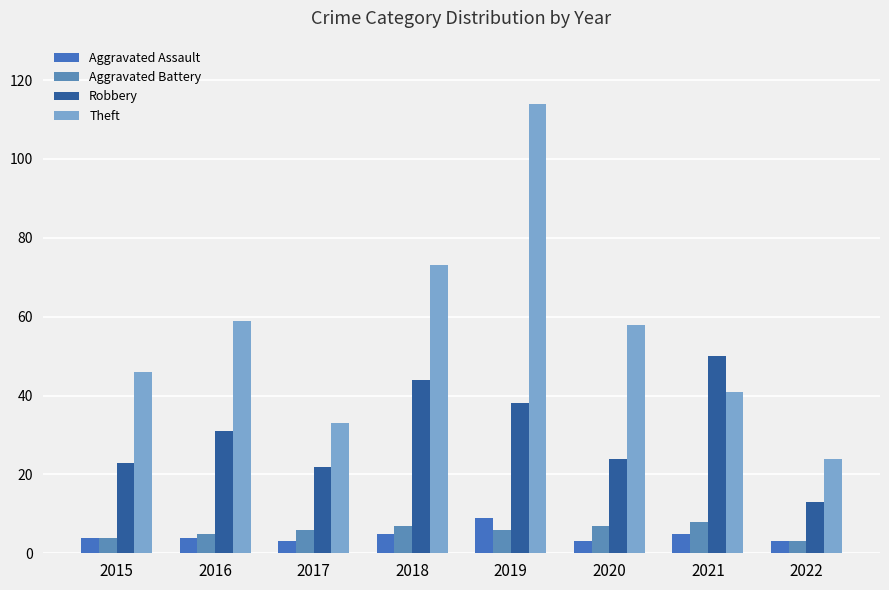

How many bars are there in each group?

4